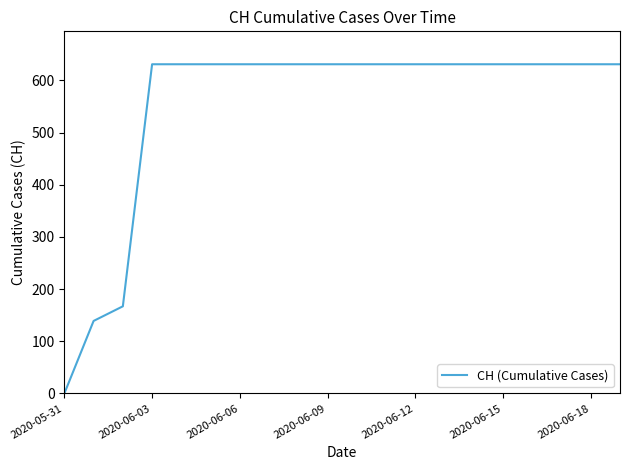

What is the difference between the maximum and minimum values?

631